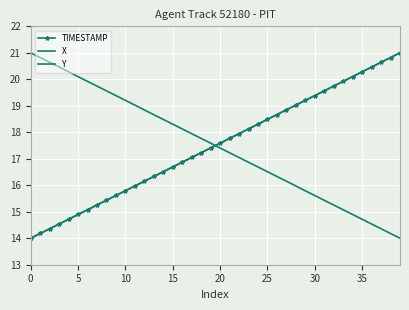

What is the label of the 14th point from the left?

13